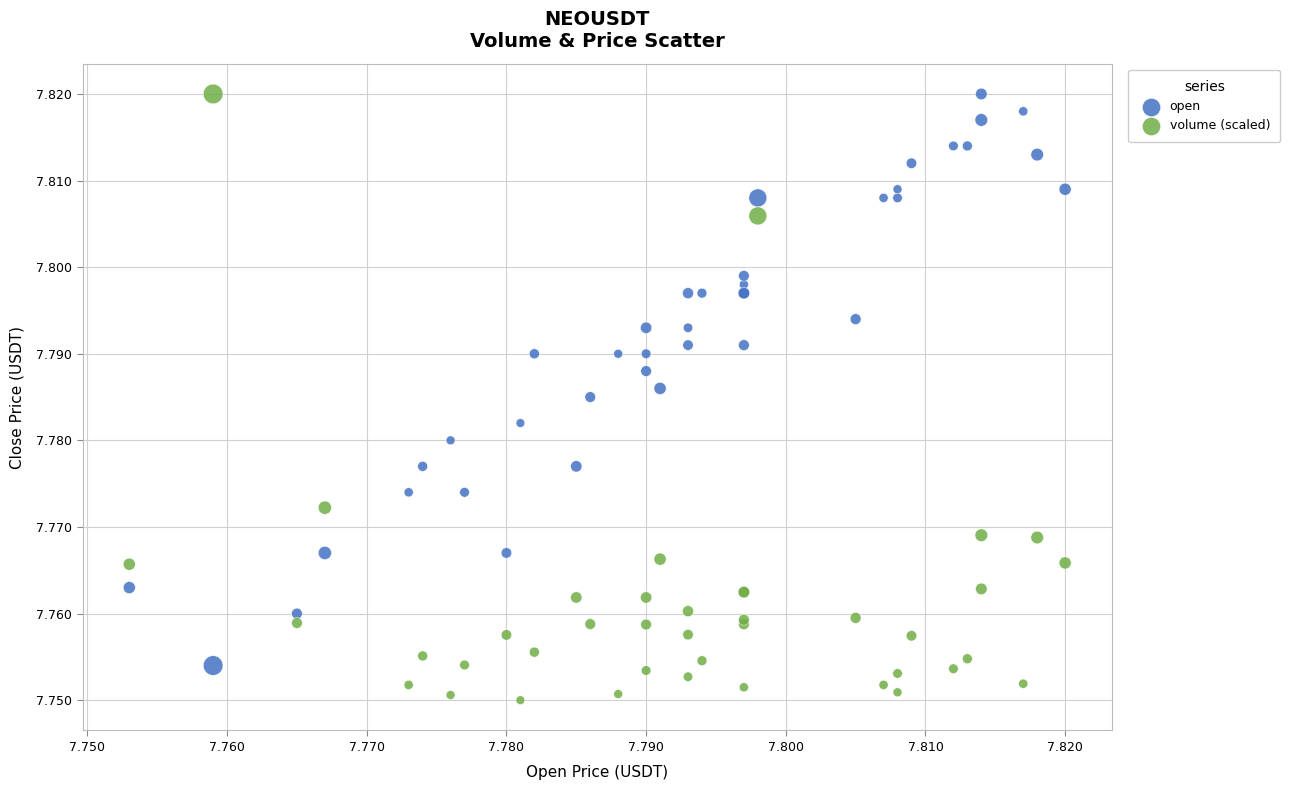

Which series has the largest Y range (max minus min)?

volume (scaled)